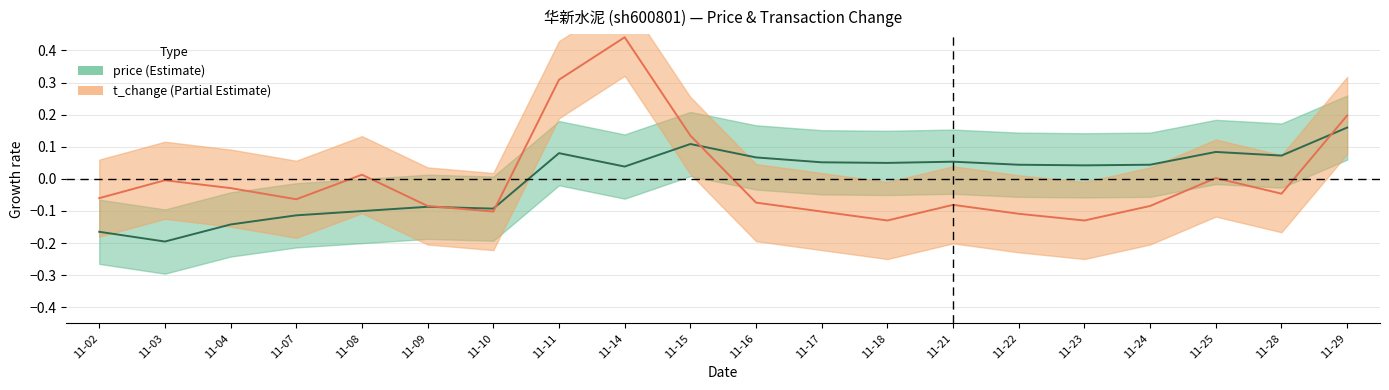

How many distinct data groups are displayed?

2